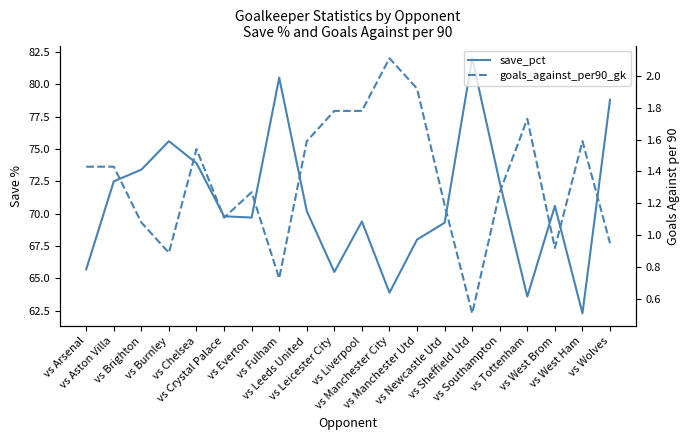

Which label corresponds to the smallest value in the chart?

vs Sheffield Utd